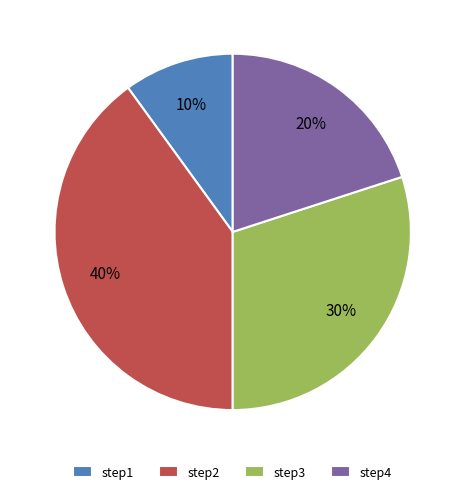

Rank the categories by value from lowest to highest.

step1, step4, step3, step2